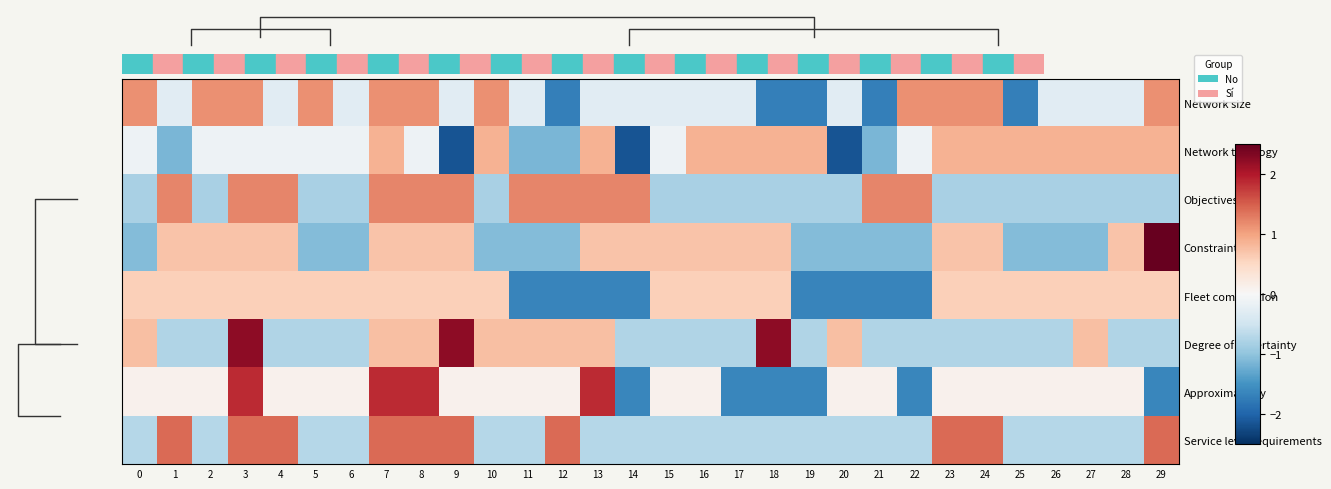

Reading left to right, list all the values displayed in this chart.

Network size: 0=1.1	1=-0.3	2=1.1	3=1.1	4=-0.3	5=1.1	6=-0.3	7=1.1	8=1.1	9=-0.3	10=1.1	11=-0.3	12=-1.7	13=-0.3	14=-0.3	15=-0.3	16=-0.3	17=-0.3	18=-1.7	19=-1.7	20=-0.3	21=-1.7	22=1.1	23=1.1	24=1.1	25=-1.7	26=-0.3	27=-0.3	28=-0.3	29=1.1
Network topology: 0=-0.1	1=-1.1	2=-0.1	3=-0.1	4=-0.1	5=-0.1	6=-0.1	7=0.9	8=-0.1	9=-2.2	10=0.9	11=-1.1	12=-1.1	13=0.9	14=-2.2	15=-0.1	16=0.9	17=0.9	18=0.9	19=0.9	20=-2.2	21=-1.1	22=-0.1	23=0.9	24=0.9	25=0.9	26=0.9	27=0.9	28=0.9	29=0.9
Objectives: 0=-0.8	1=1.2	2=-0.8	3=1.2	4=1.2	5=-0.8	6=-0.8	7=1.2	8=1.2	9=1.2	10=-0.8	11=1.2	12=1.2	13=1.2	14=1.2	15=-0.8	16=-0.8	17=-0.8	18=-0.8	19=-0.8	20=-0.8	21=1.2	22=1.2	23=-0.8	24=-0.8	25=-0.8	26=-0.8	27=-0.8	28=-0.8	29=-0.8
Constraints: 0=-1.1	1=0.7	2=0.7	3=0.7	4=0.7	5=-1.1	6=-1.1	7=0.7	8=0.7	9=0.7	10=-1.1	11=-1.1	12=-1.1	13=0.7	14=0.7	15=0.7	16=0.7	17=0.7	18=0.7	19=-1.1	20=-1.1	21=-1.1	22=-1.1	23=0.7	24=0.7	25=-1.1	26=-1.1	27=-1.1	28=0.7	29=2.5
Fleet composition: 0=0.6	1=0.6	2=0.6	3=0.6	4=0.6	5=0.6	6=0.6	7=0.6	8=0.6	9=0.6	10=0.6	11=-1.7	12=-1.7	13=-1.7	14=-1.7	15=0.6	16=0.6	17=0.6	18=0.6	19=-1.7	20=-1.7	21=-1.7	22=-1.7	23=0.6	24=0.6	25=0.6	26=0.6	27=0.6	28=0.6	29=0.6
Degree of uncertainty: 0=0.7	1=-0.7	2=-0.7	3=2.2	4=-0.7	5=-0.7	6=-0.7	7=0.7	8=0.7	9=2.2	10=0.7	11=0.7	12=0.7	13=0.7	14=-0.7	15=-0.7	16=-0.7	17=-0.7	18=2.2	19=-0.7	20=0.7	21=-0.7	22=-0.7	23=-0.7	24=-0.7	25=-0.7	26=-0.7	27=0.7	28=-0.7	29=-0.7
Approximability: 0=0.1	1=0.1	2=0.1	3=1.9	4=0.1	5=0.1	6=0.1	7=1.9	8=1.9	9=0.1	10=0.1	11=0.1	12=0.1	13=1.9	14=-1.6	15=0.1	16=0.1	17=-1.6	18=-1.6	19=-1.6	20=0.1	21=0.1	22=-1.6	23=0.1	24=0.1	25=0.1	26=0.1	27=0.1	28=0.1	29=-1.6
Service level requirements: 0=-0.7	1=1.4	2=-0.7	3=1.4	4=1.4	5=-0.7	6=-0.7	7=1.4	8=1.4	9=1.4	10=-0.7	11=-0.7	12=1.4	13=-0.7	14=-0.7	15=-0.7	16=-0.7	17=-0.7	18=-0.7	19=-0.7	20=-0.7	21=-0.7	22=-0.7	23=1.4	24=1.4	25=-0.7	26=-0.7	27=-0.7	28=-0.7	29=1.4